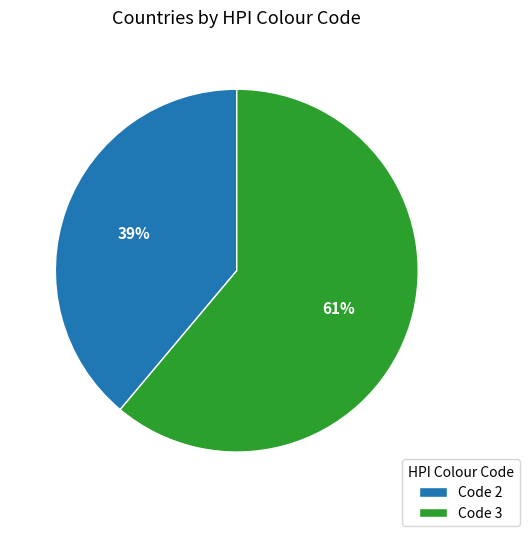

Combined, do Code 3 and Code 2 account for over 50%?

Yes